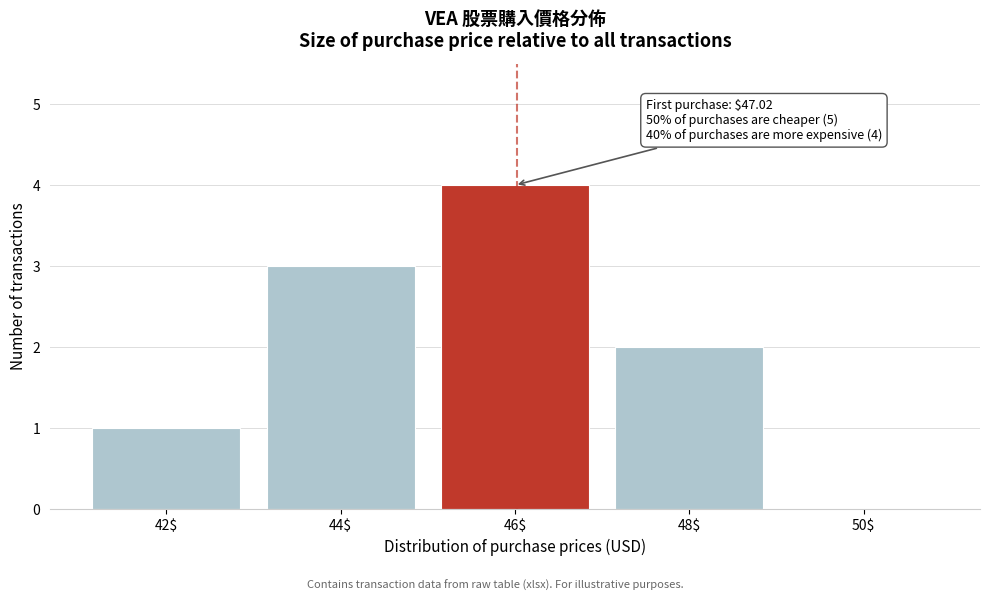

What is the sum of all values?

10